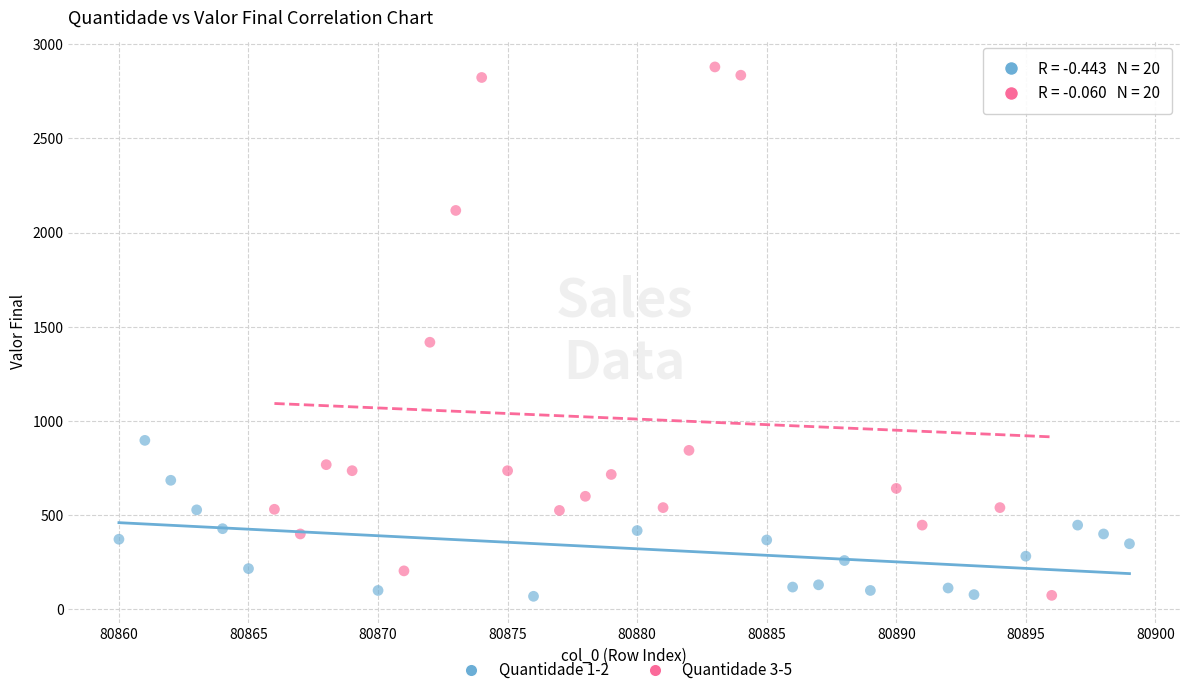

Which series has the largest Y range (max minus min)?

Quantidade 3-5